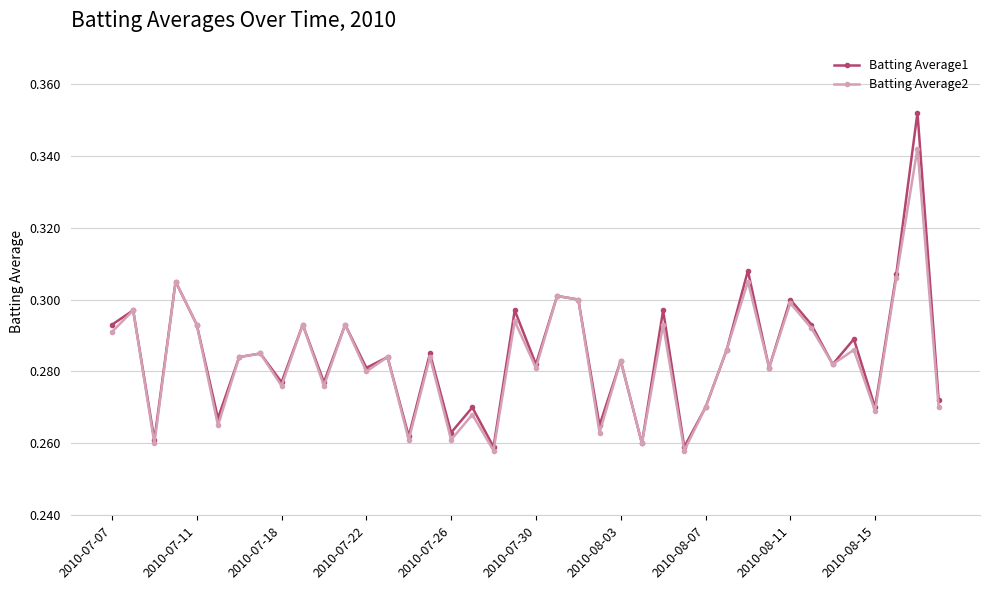

At how many categories does at least one series exceed 0?

40